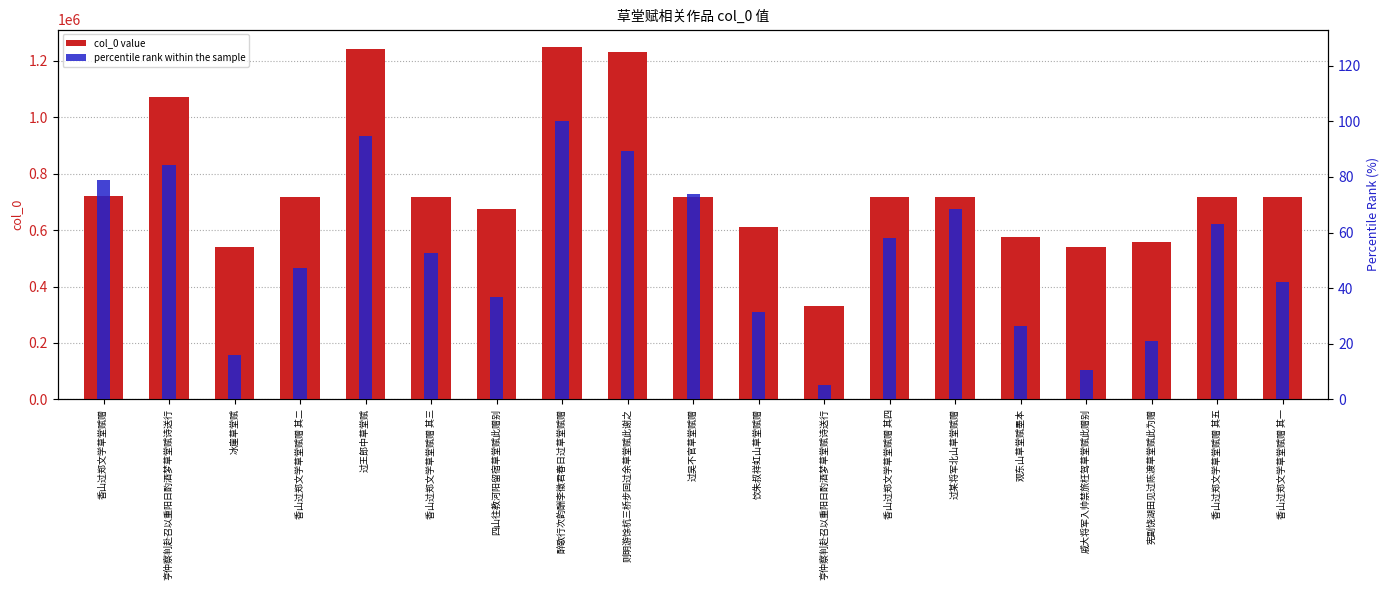

Is it true that percentile rank within the sample equals 63.2 at 香山过郑文学草堂赋赠 其五?

True